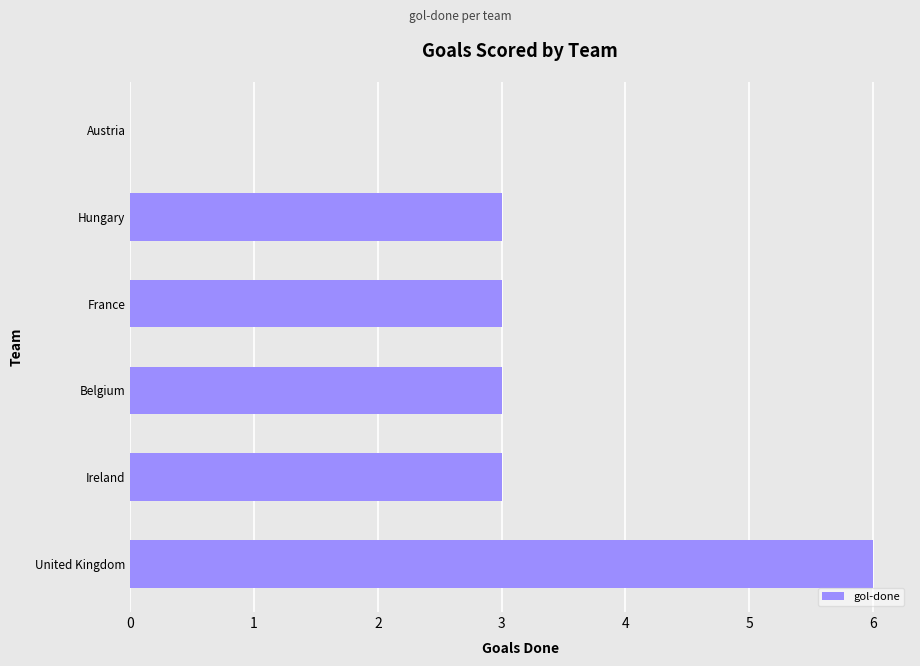

Which category has the highest value across all series?

United Kingdom